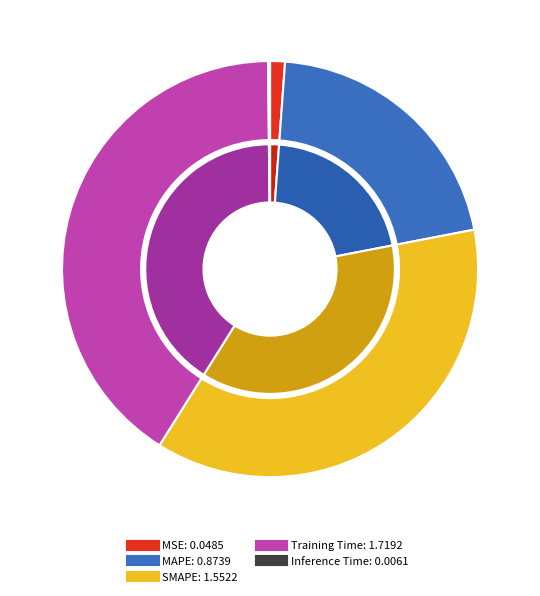

Do MAPE and MSE together represent more than half of the pie?

No